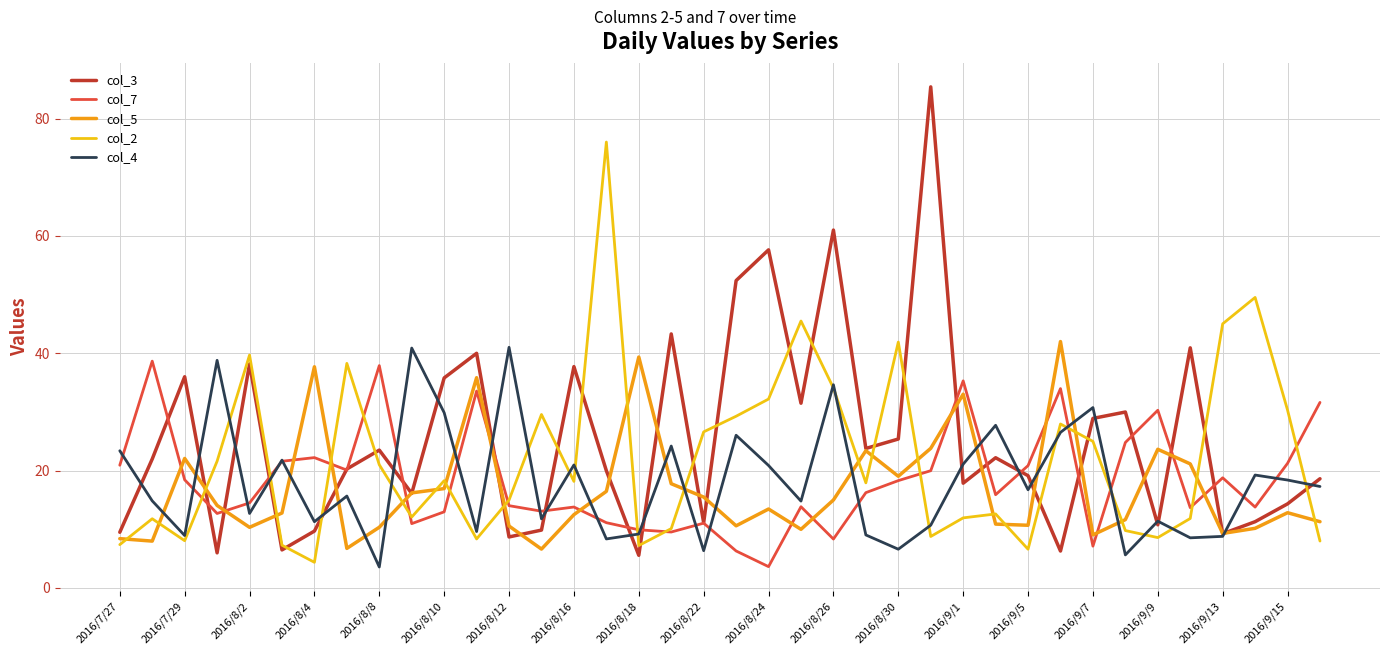

What is the greatest value displayed?

85.4